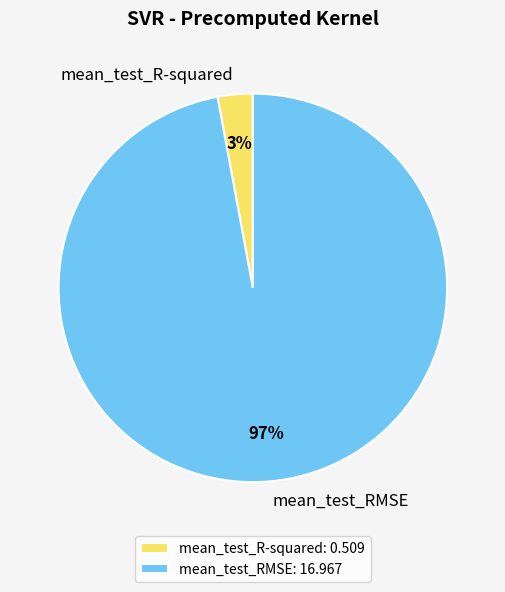

Which category has the biggest portion of the pie?

mean_test_RMSE